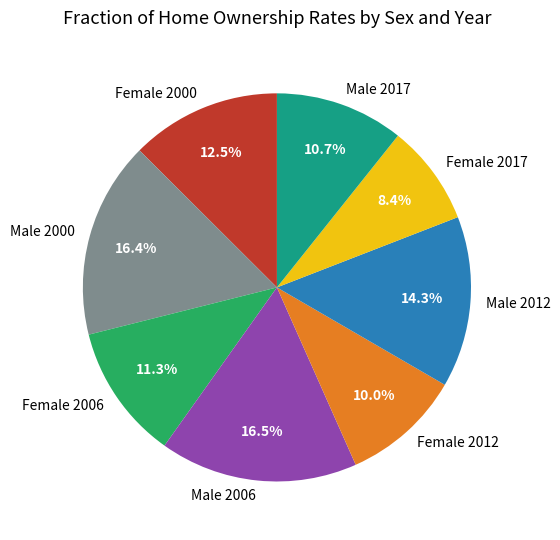

True or false: Male 2017 accounts for 2% of the total.

False